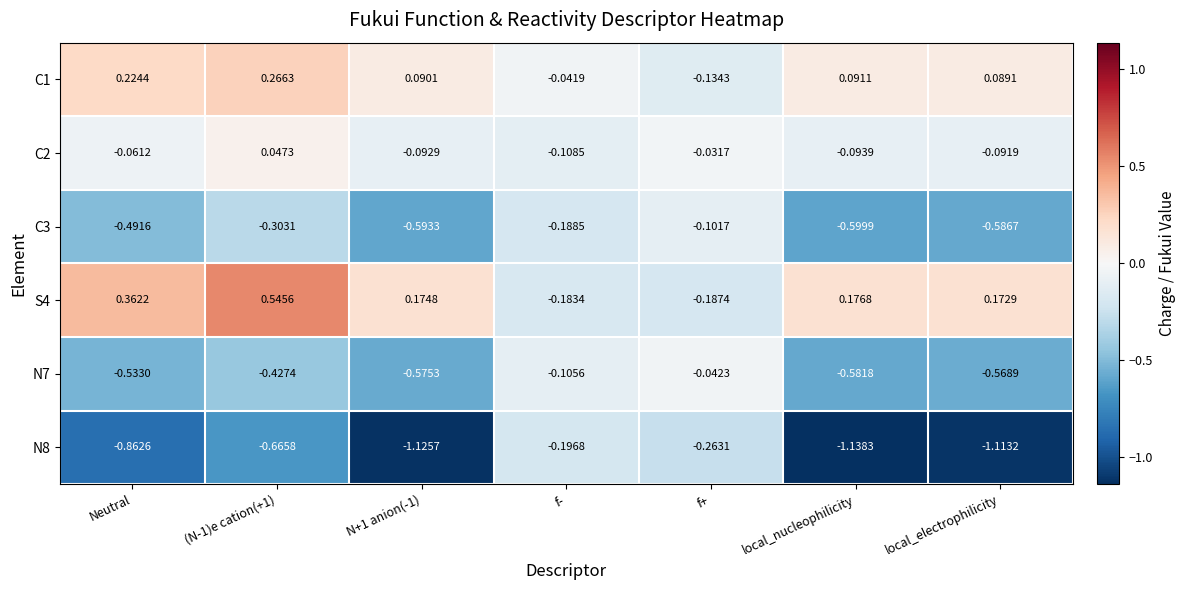

At which label does C3 reach its peak?

f+